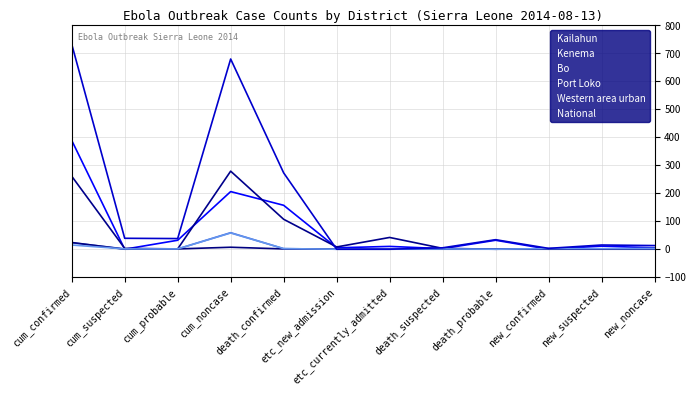

Reading right to left, extract all data points from this chart.

Kailahun: new_noncase=5	new_suspected=11	new_confirmed=0	death_probable=32	death_suspected=2	etc_currently_admitted=10	etc_new_admission=5	death_confirmed=157	cum_noncase=206	cum_probable=32	cum_suspected=0	cum_confirmed=389
Kenema: new_noncase=2	new_suspected=1	new_confirmed=2	death_probable=0	death_suspected=3	etc_currently_admitted=42	etc_new_admission=8	death_confirmed=107	cum_noncase=279	cum_probable=1	cum_suspected=3	cum_confirmed=261
Bo: new_noncase=3	new_suspected=1	new_confirmed=1	death_probable=0	death_suspected=0	etc_currently_admitted=0	etc_new_admission=0	death_confirmed=2	cum_noncase=59	cum_probable=1	cum_suspected=1	cum_confirmed=23
Port Loko: new_noncase=0	new_suspected=0	new_confirmed=0	death_probable=0	death_suspected=1	etc_currently_admitted=0	etc_new_admission=0	death_confirmed=1	cum_noncase=7	cum_probable=1	cum_suspected=0	cum_confirmed=24
Western area urban: new_noncase=2	new_suspected=2	new_confirmed=2	death_probable=0	death_suspected=1	etc_currently_admitted=0	etc_new_admission=0	death_confirmed=2	cum_noncase=58	cum_probable=1	cum_suspected=1	cum_confirmed=15
National: new_noncase=13	new_suspected=15	new_confirmed=3	death_probable=34	death_suspected=5	etc_currently_admitted=0	etc_new_admission=0	death_confirmed=273	cum_noncase=680	cum_probable=38	cum_suspected=39	cum_confirmed=733